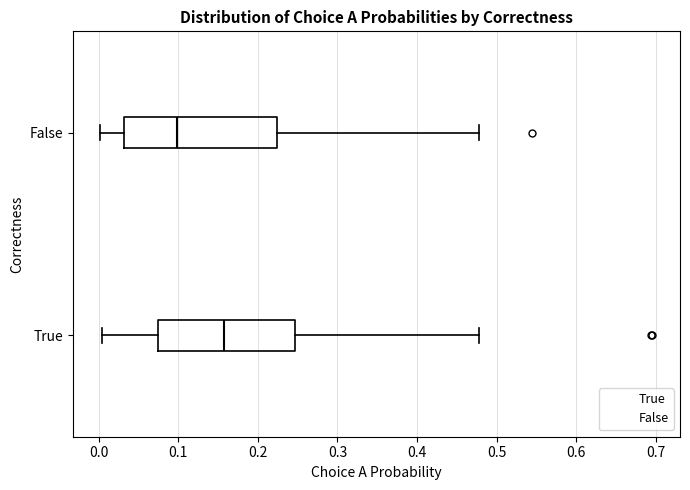

Which box's median line is the furthest to the left?

False